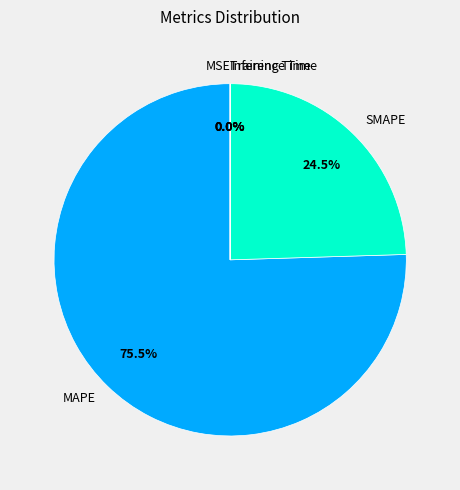

What is the majority slice?

MAPE